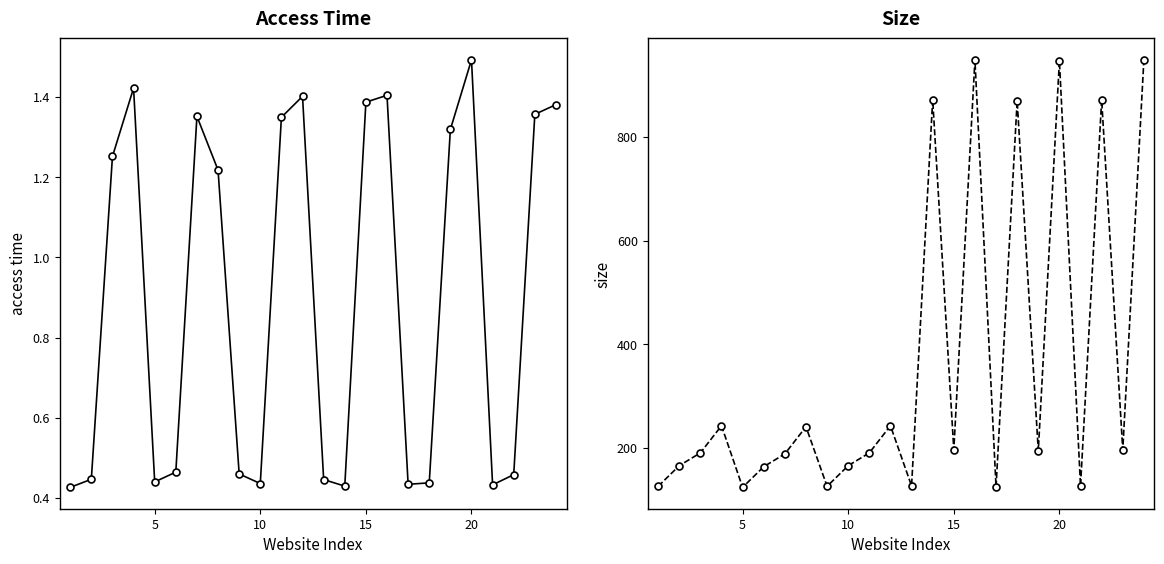

What is the label of the 5th point from the right?

19